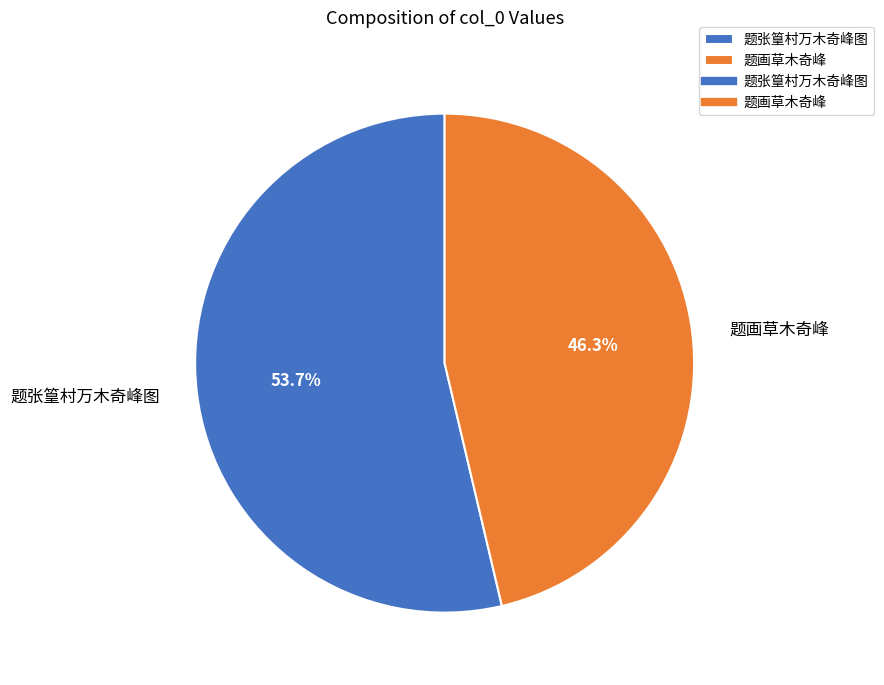

What is the largest slice in the pie chart?

题张篁村万木奇峰图